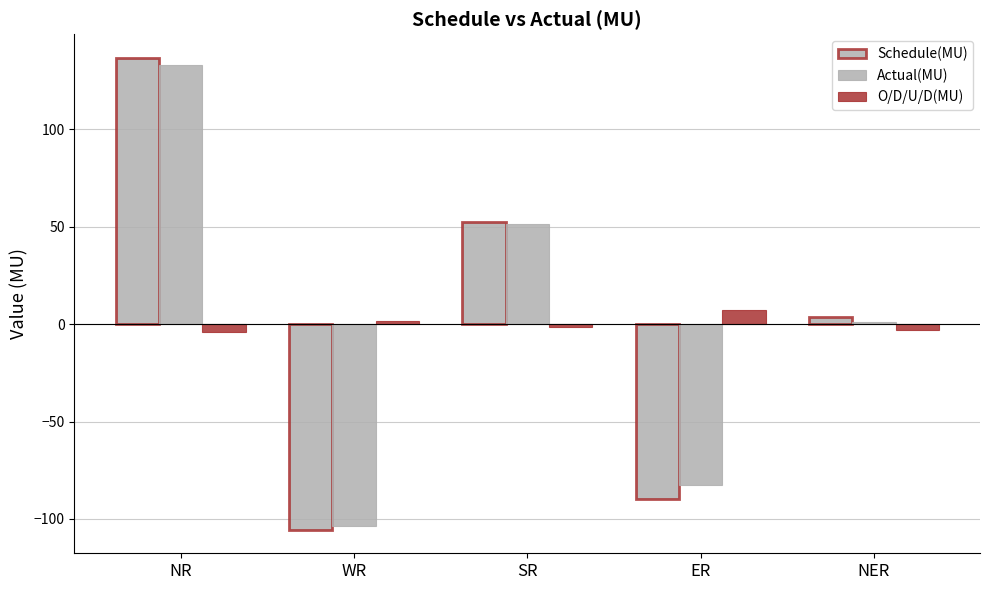

Read the Schedule(MU) value at NER.

3.8